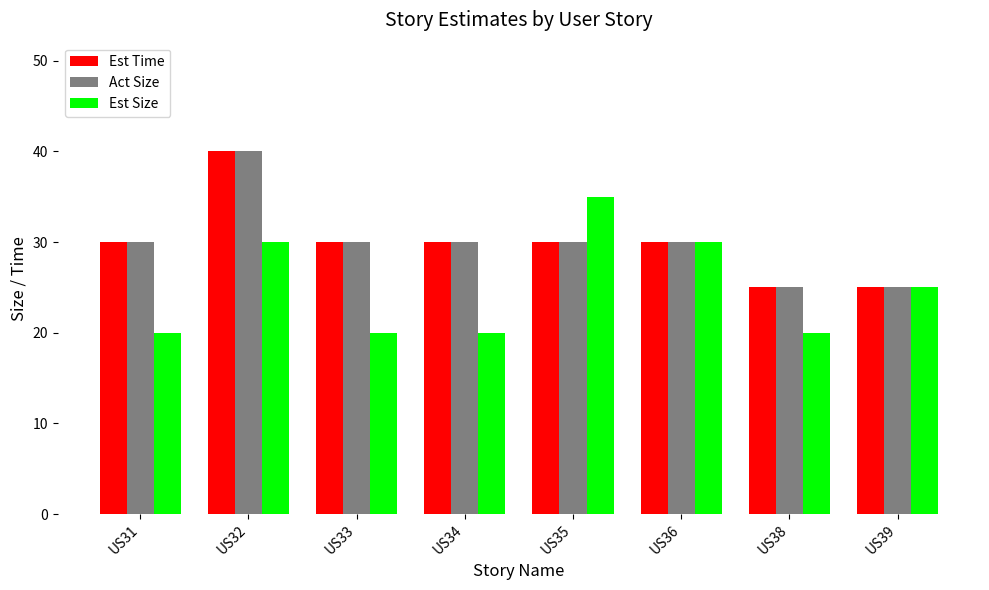

What is the difference between the second highest and second lowest values in the Est Time series?

5